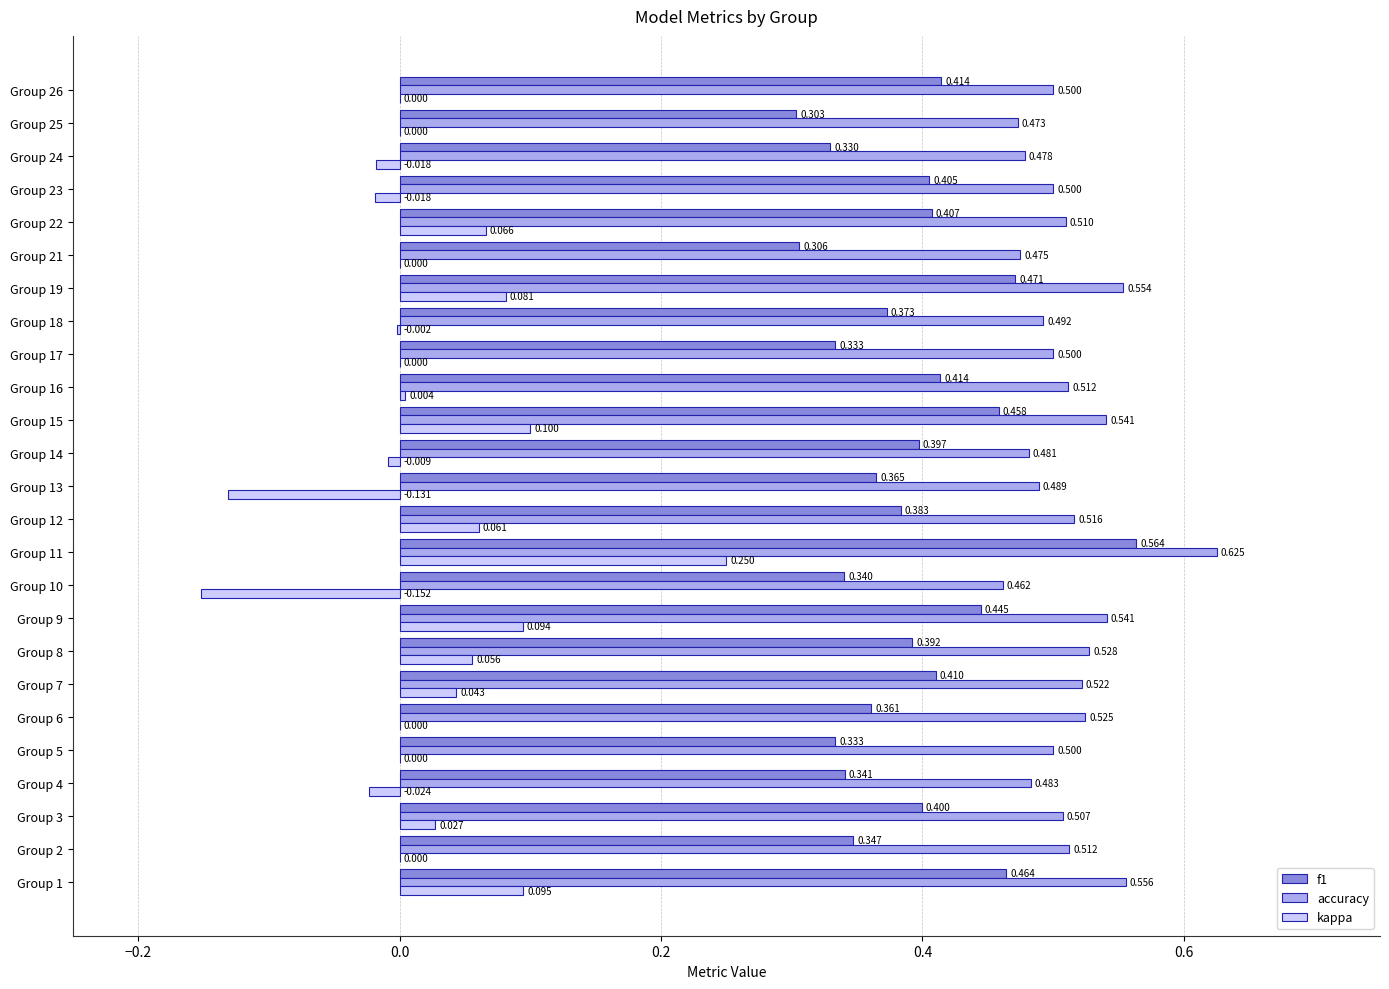

How many categories are shown in the chart?

25